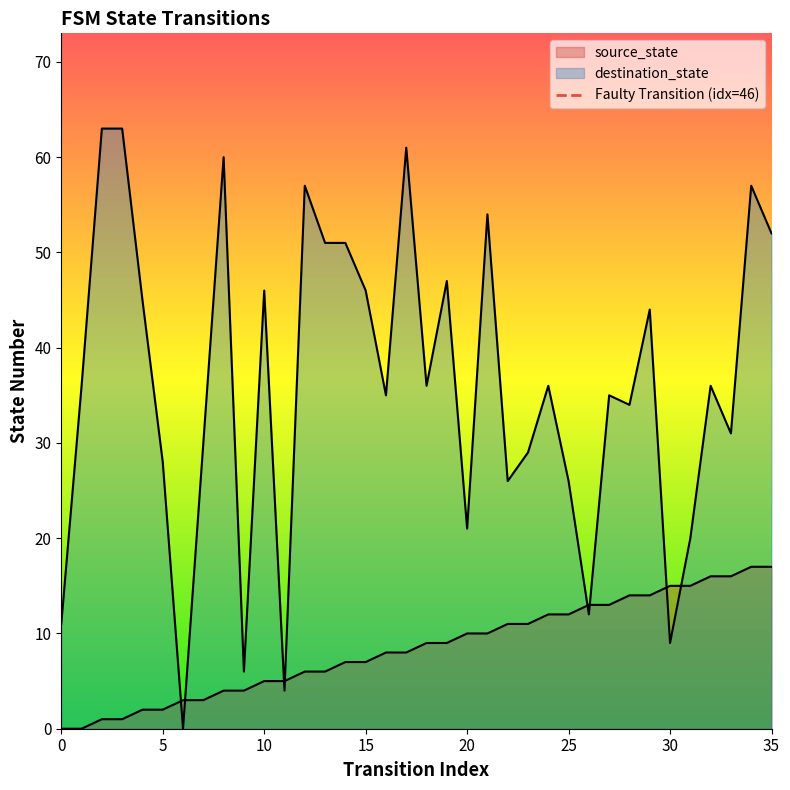

What is the total value across all series at 2?

64